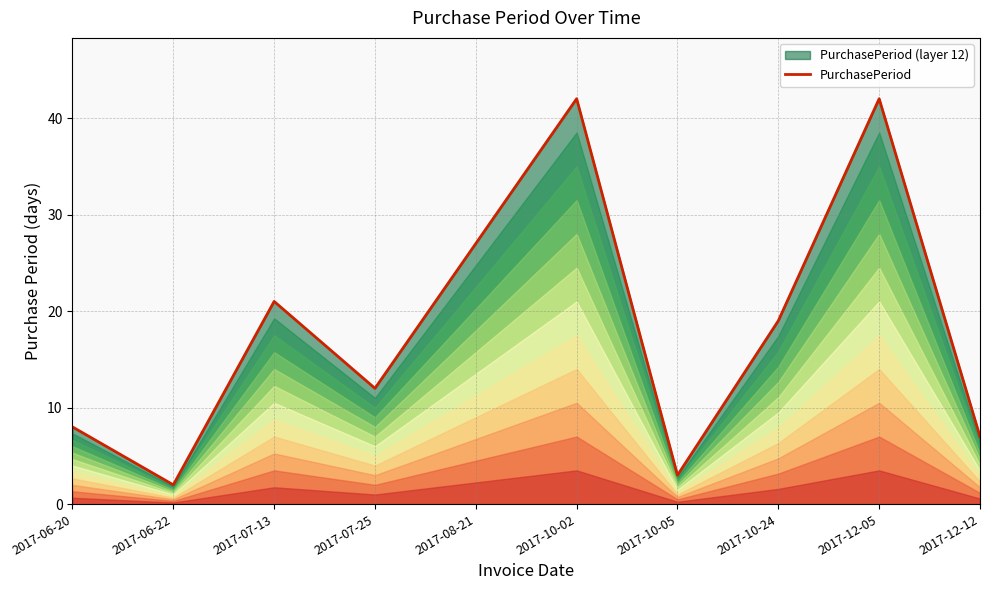

What value does the data have at 2017-10-24?

19